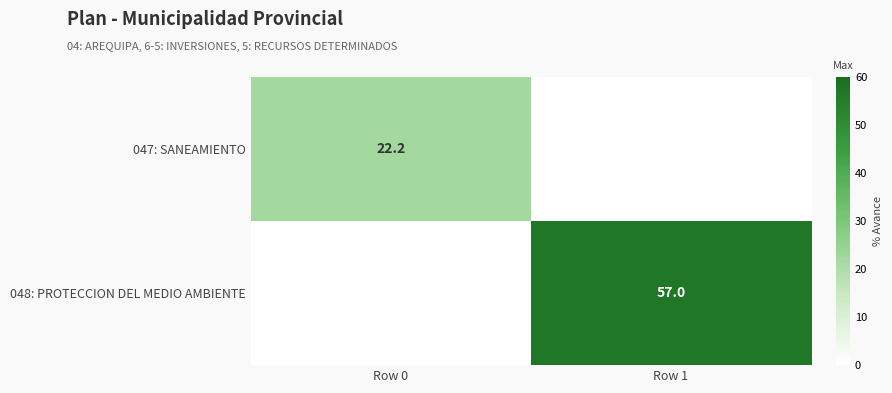

True or false: 047: SANEAMIENTO has a value of 22.2 at Row 0.

True